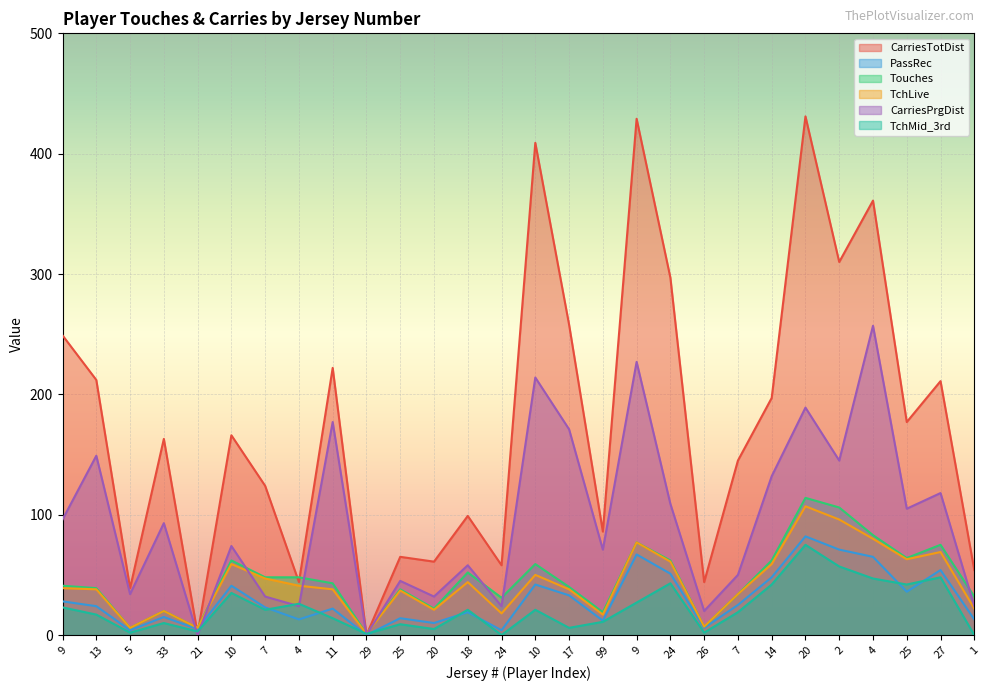

Is the value of Touches at 14 greater than the value of CarriesPrgDist at 4?

Yes